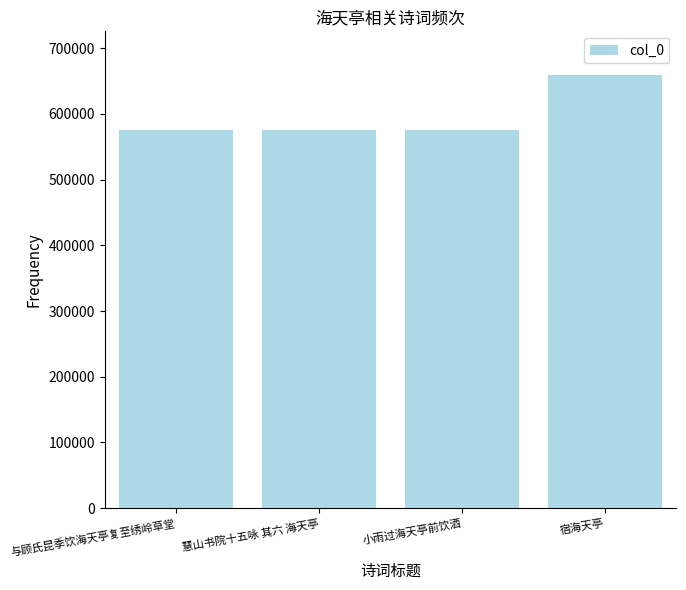

True or false: the data shows 819867 at 小雨过海天亭前饮酒.

False